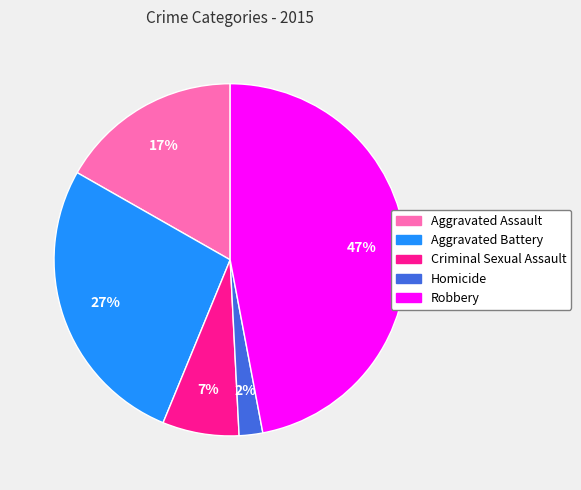

Count the number of slices in the pie.

5